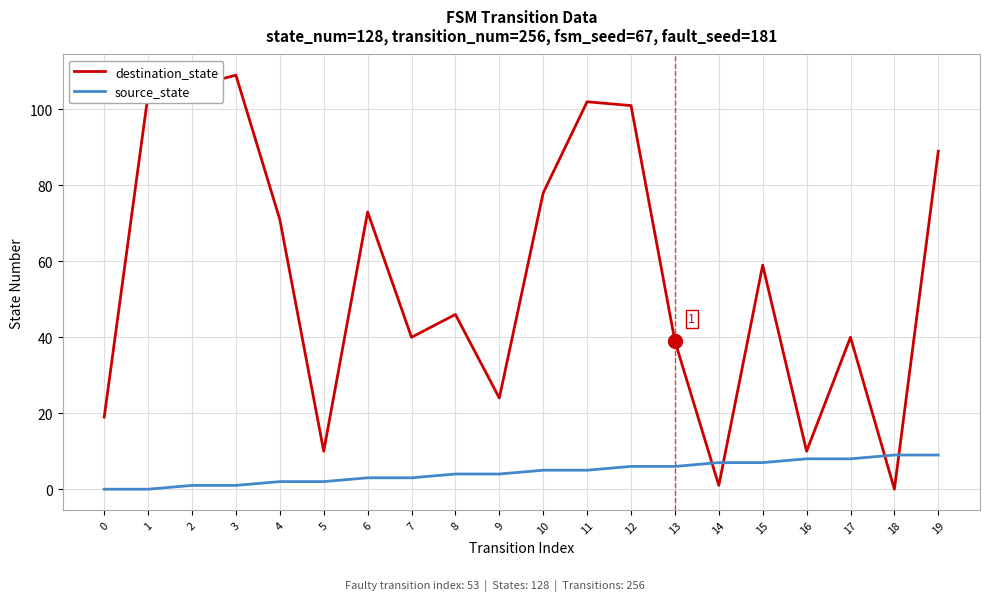

The value of source_state at 4 is 2. True or false?

True